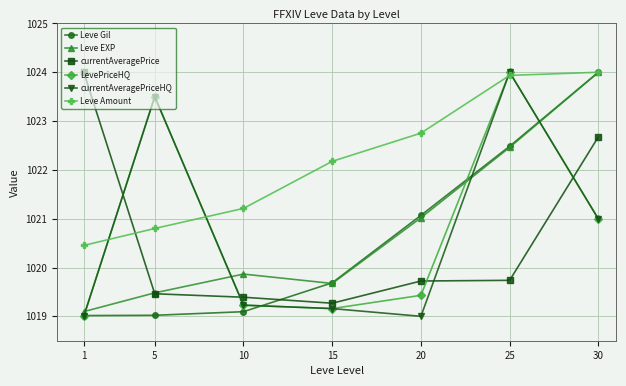

Is it true that Leve Gil equals 1019.0 at 5?

True